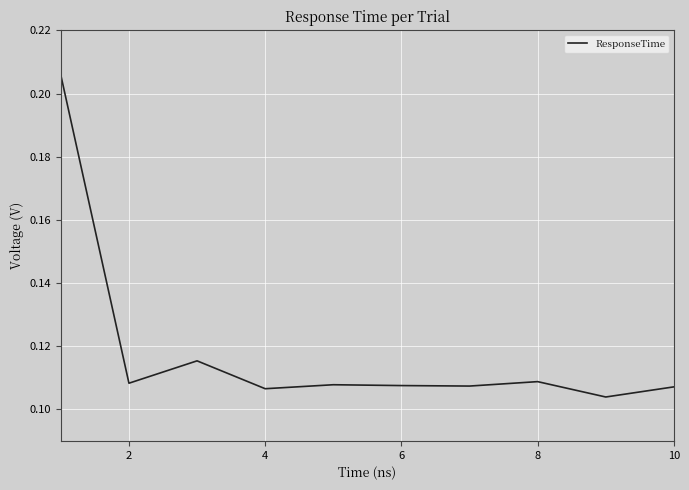

What is the smallest value displayed?

0.1